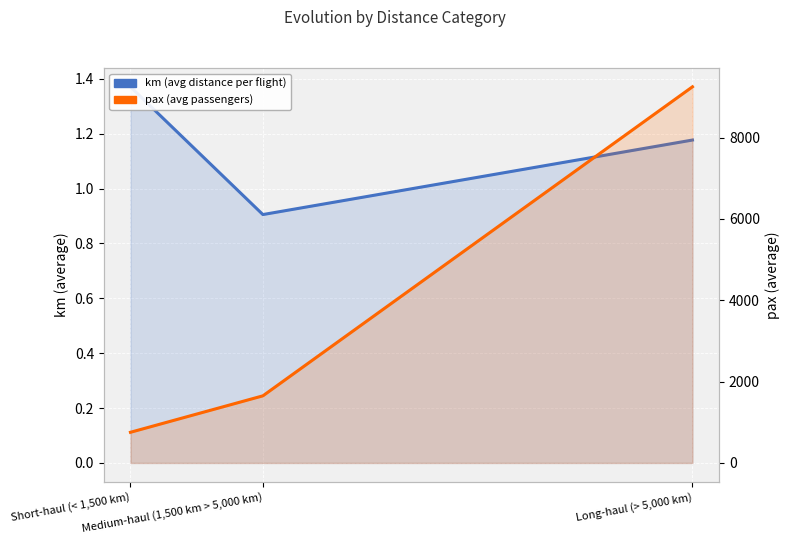

Which series has the largest total across all categories?

pax